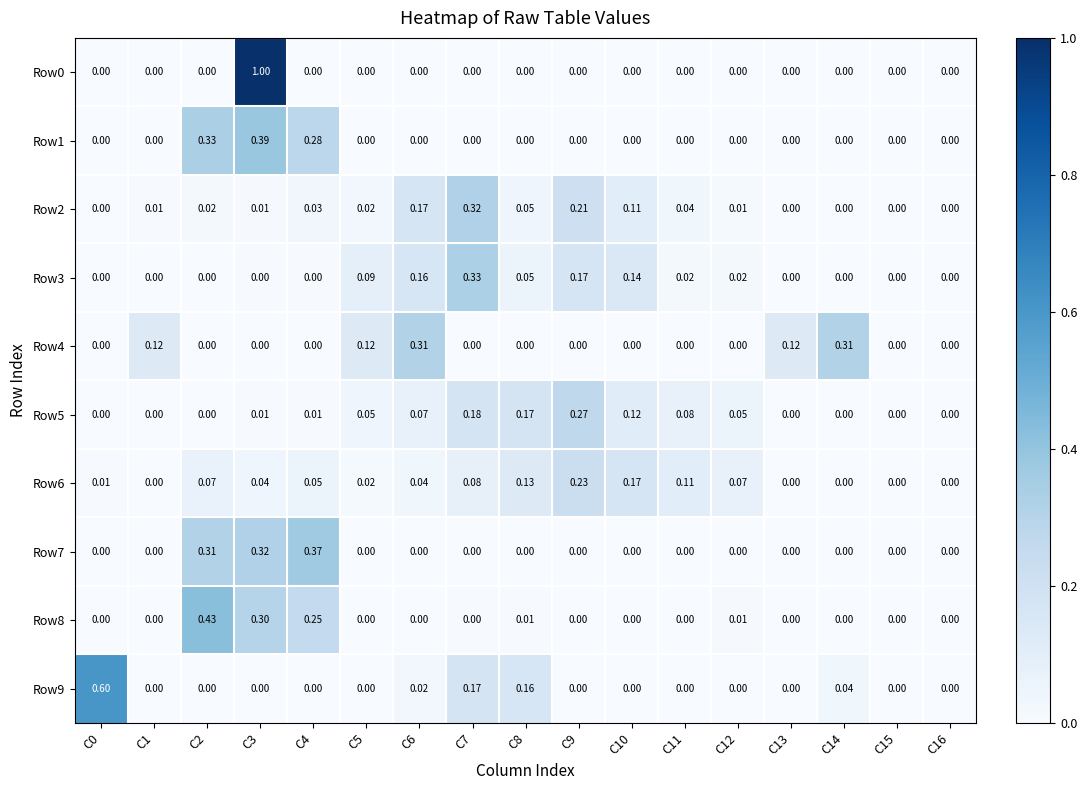

What is the greatest value displayed?

1.0